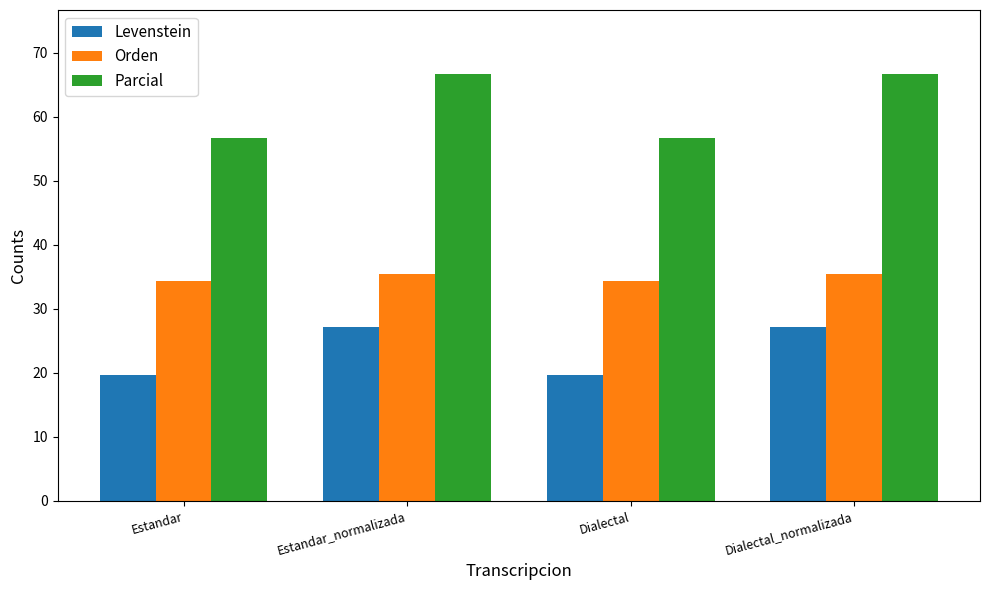

What is the total value across all series at Dialectal_normalizada?

129.2